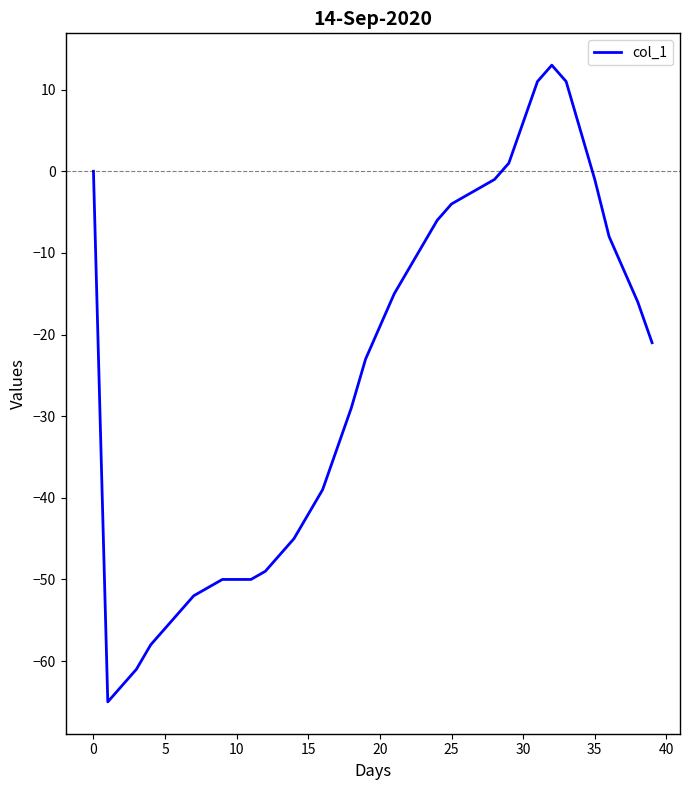

True or false: the data has more than 0 interior local peaks.

True